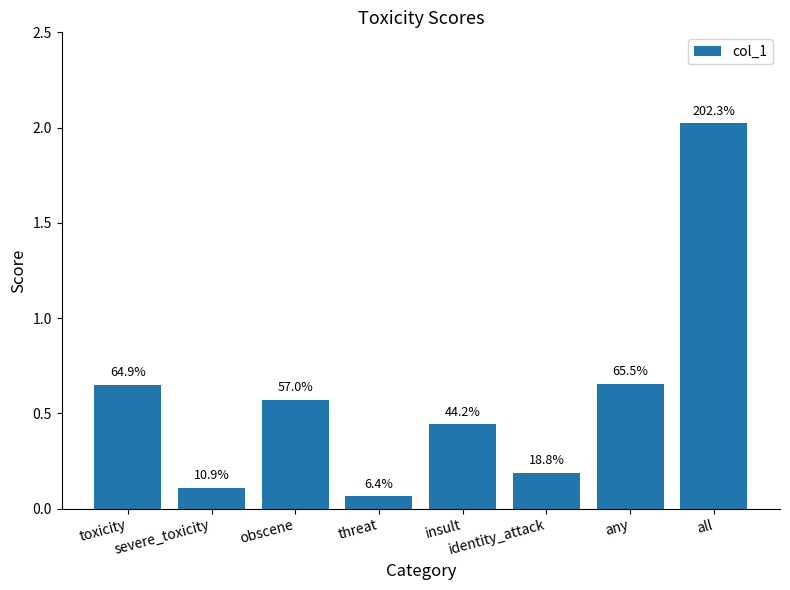

What is the maximum value shown in the chart?

2.0